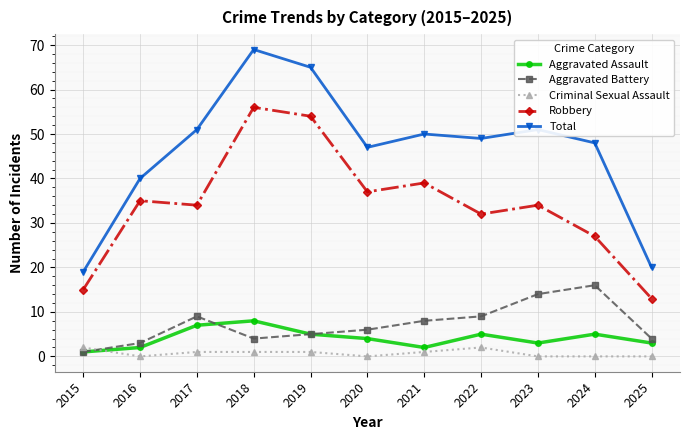

Which label corresponds to the largest value in the chart?

2018